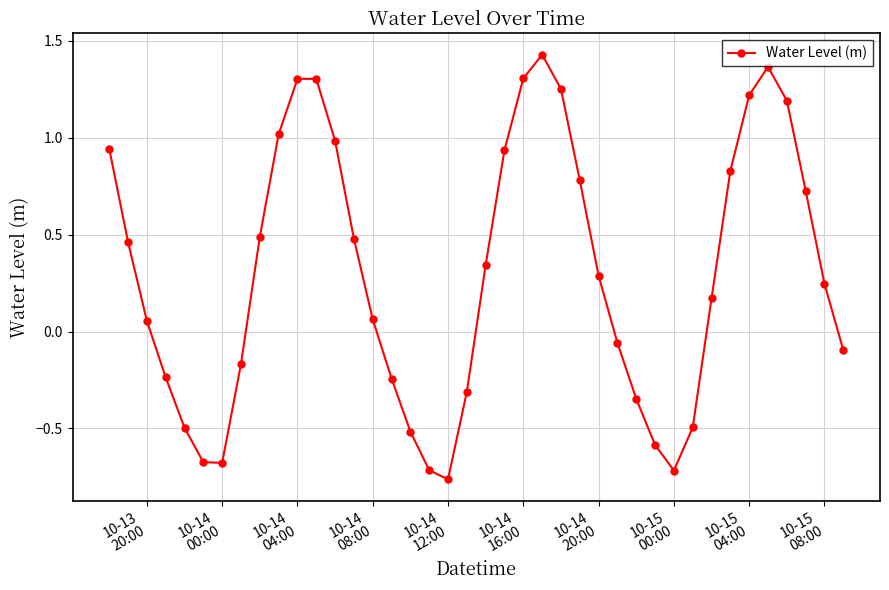

What is the difference between the maximum and minimum values?

2.2